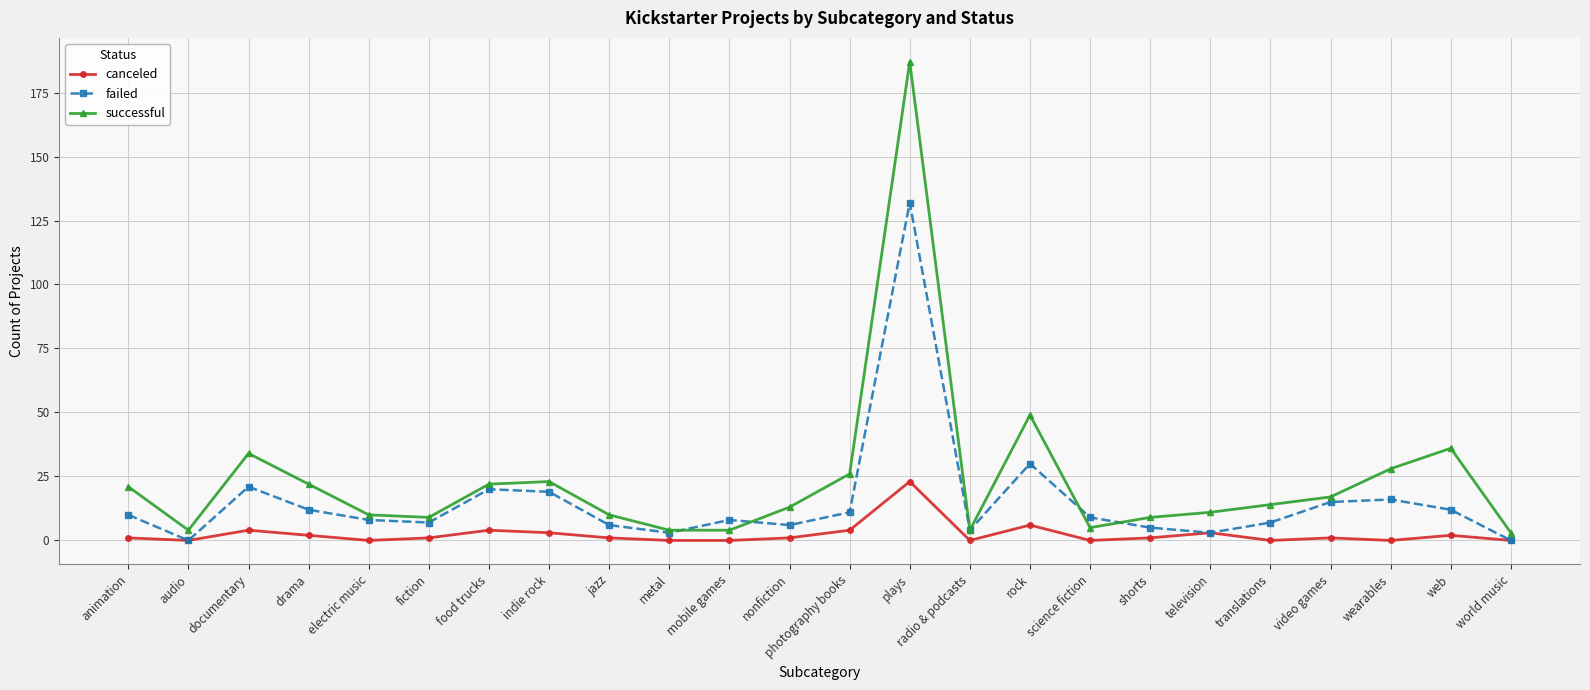

Reading left to right, list all the values displayed in this chart.

canceled: 1	0	4	2	0	1	4	3	1	0	0	1	4	23	0	6	0	1	3	0	1	0	2	0
failed: 10	0	21	12	8	7	20	19	6	3	8	6	11	132	4	30	9	5	3	7	15	16	12	0
successful: 21	4	34	22	10	9	22	23	10	4	4	13	26	187	4	49	5	9	11	14	17	28	36	3